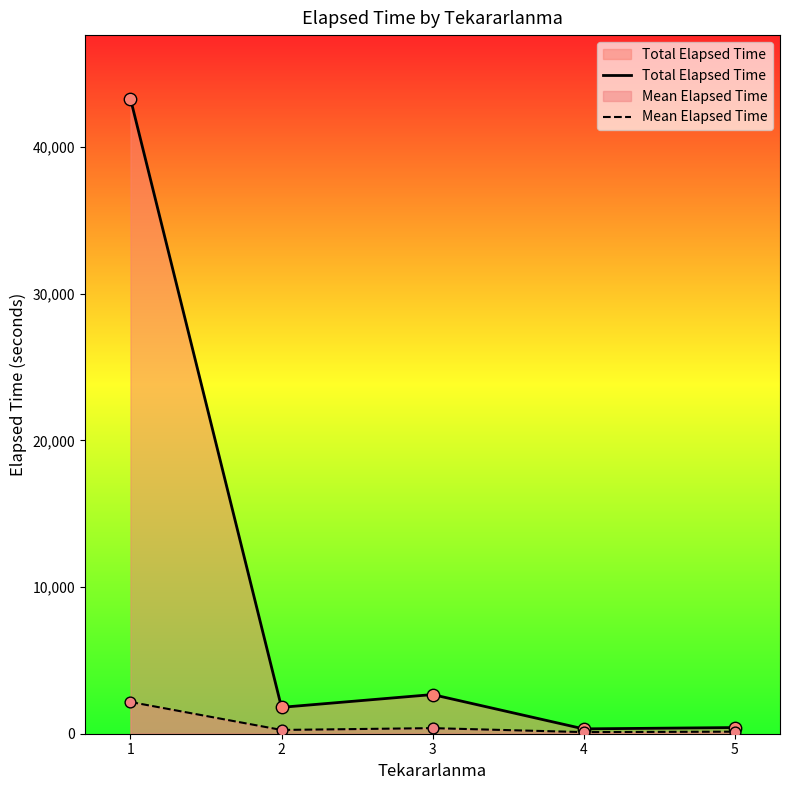

What are all the series names shown in the legend?

Total Elapsed Time, Mean Elapsed Time